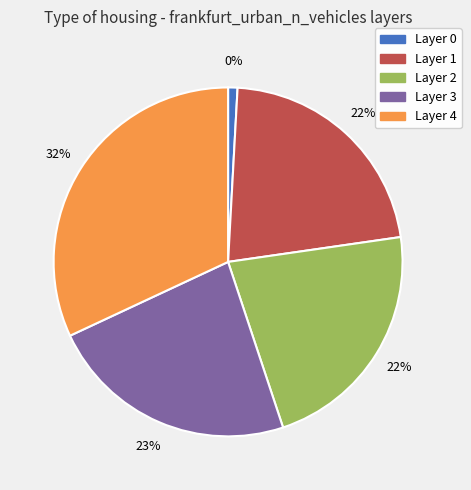

Rank the categories by value from highest to lowest.

4, 3, 2, 1, 0